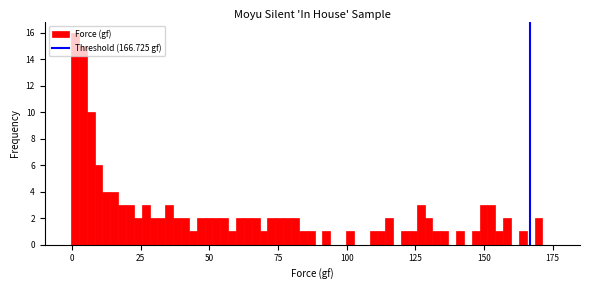

Read against the x-axis, roughly where is the centre of the tallest bar?

0